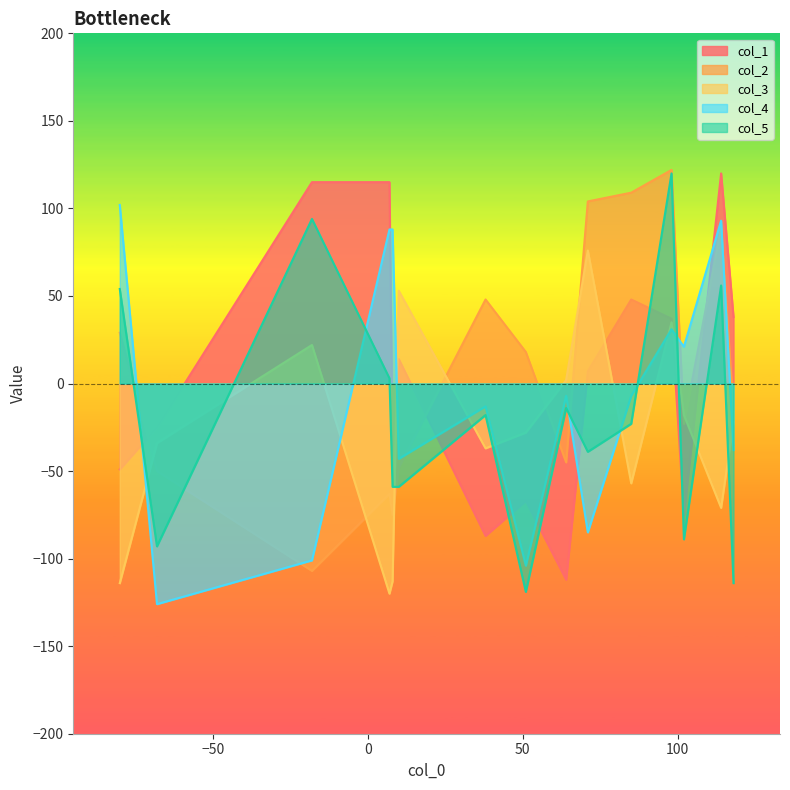

What is the sum of all col_2 values?

93